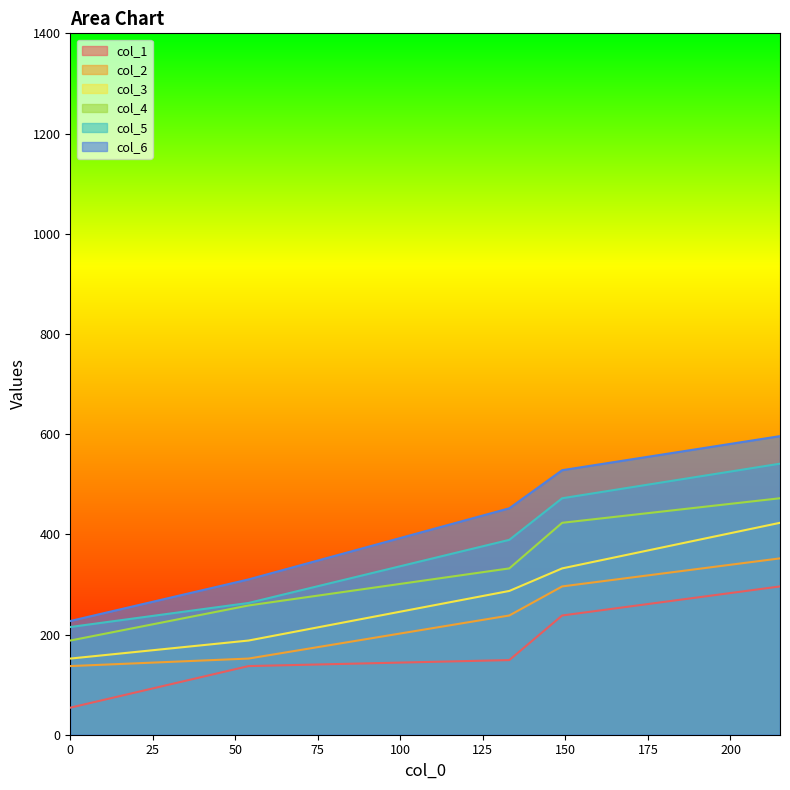

At how many categories does at least one series exceed 499?

2